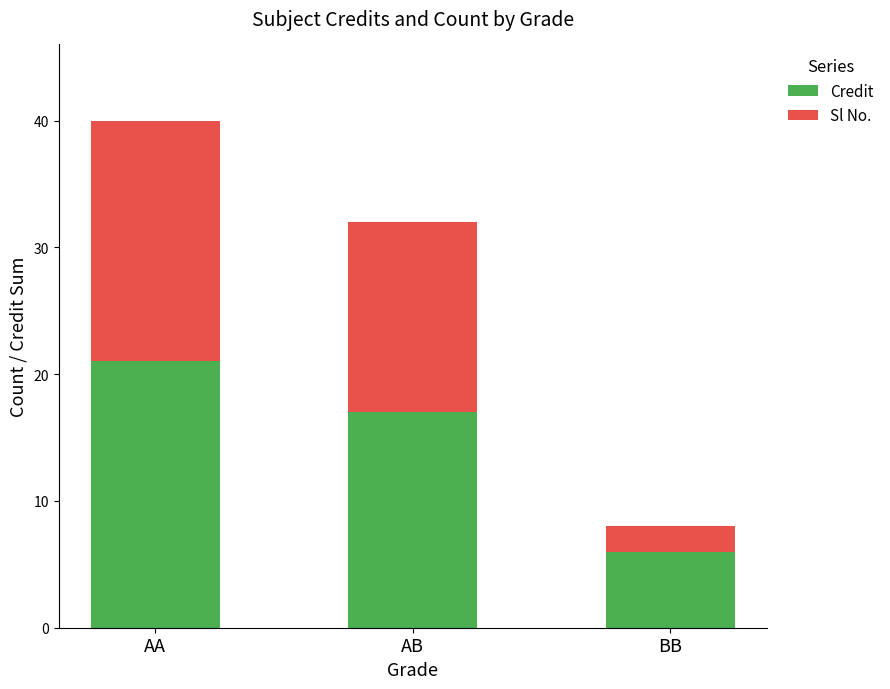

Reading left to right, what are the values for Credit?

AA=21	AB=17	BB=6